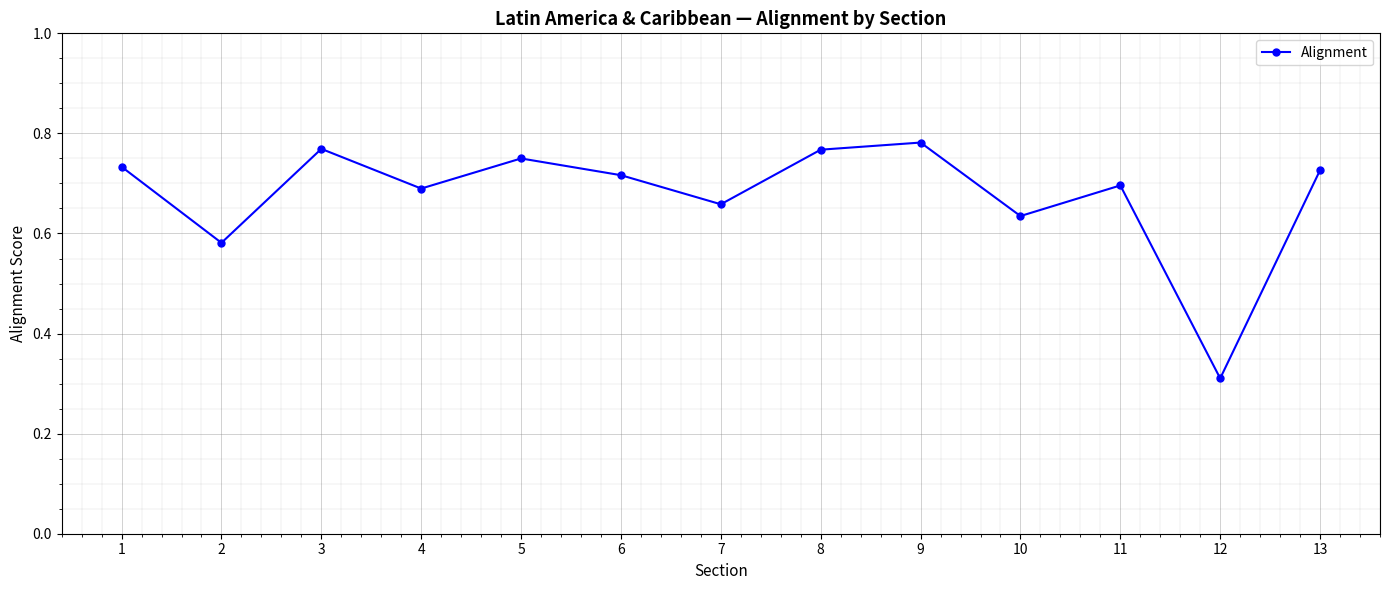

How many values are between 0 and 1?

13